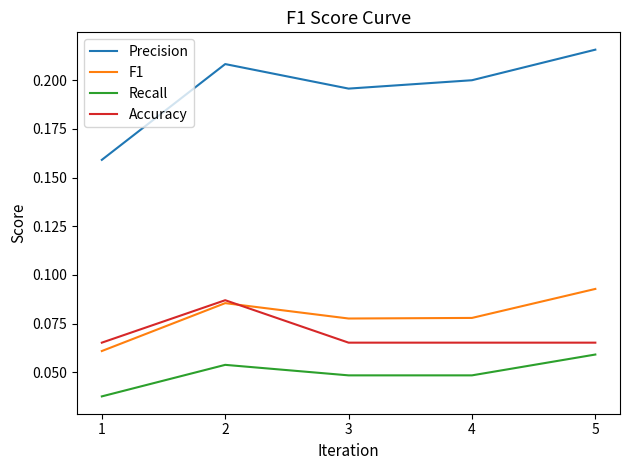

Which series has the largest range (max minus min)?

Precision